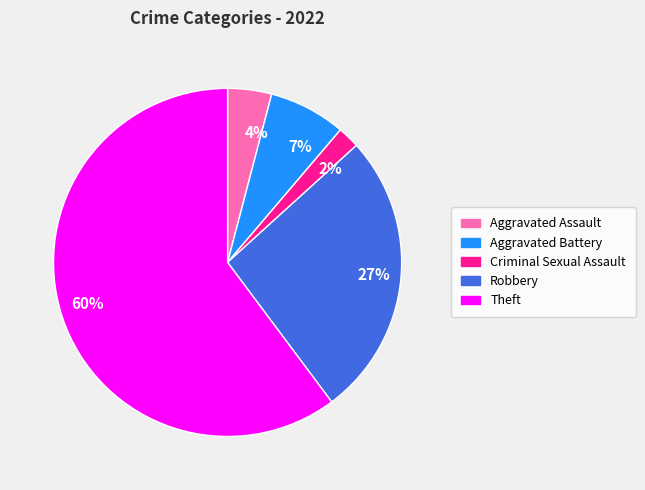

Count the number of slices in the pie.

5